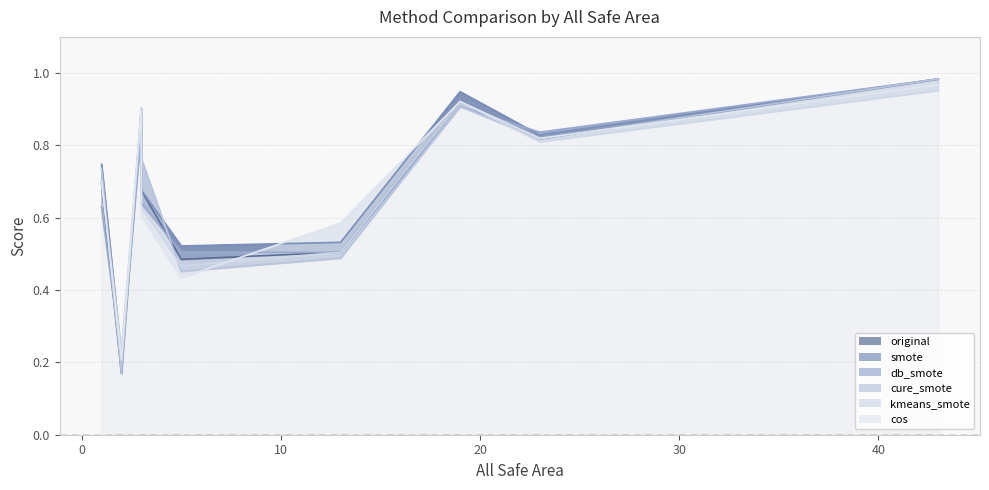

Which series ends up on top after the final intersection of smote and kmeans_smote?

smote